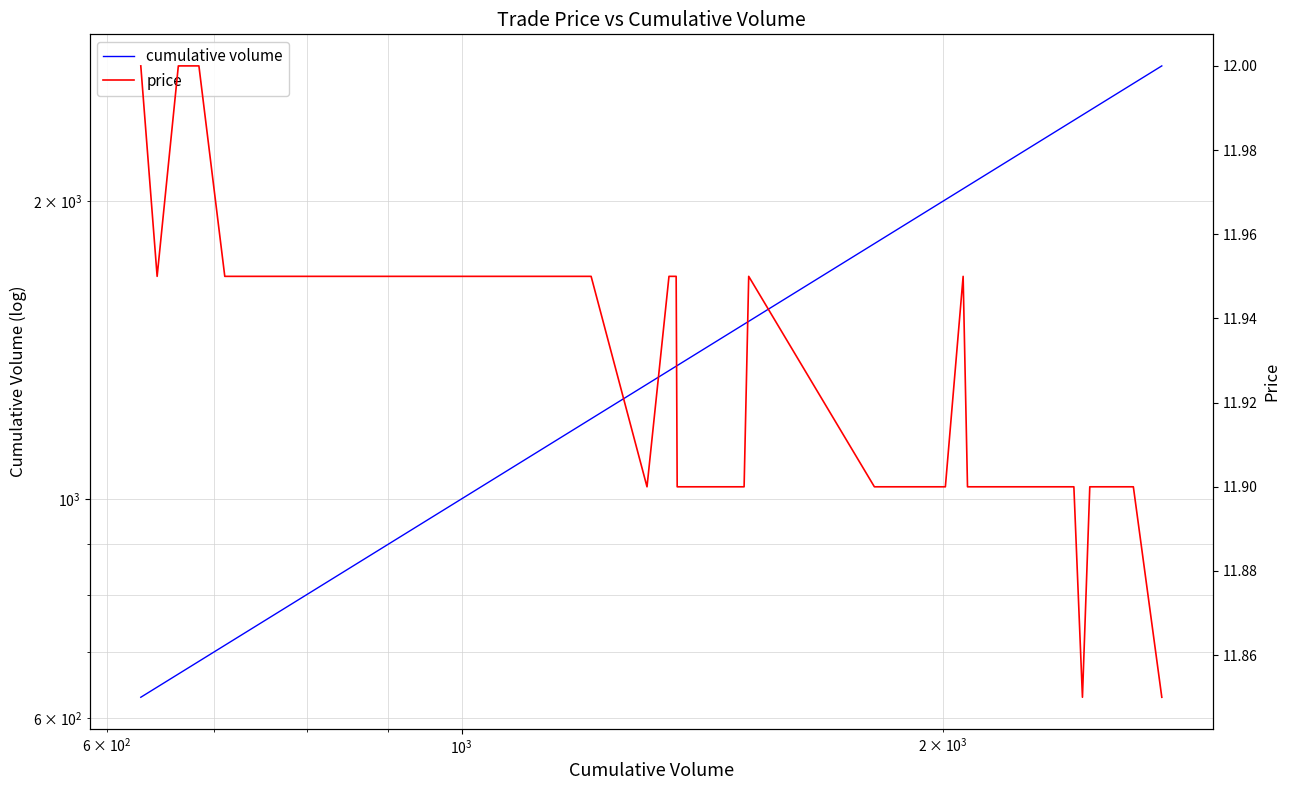

True or false: price and cumulative volume intersect in this chart.

False